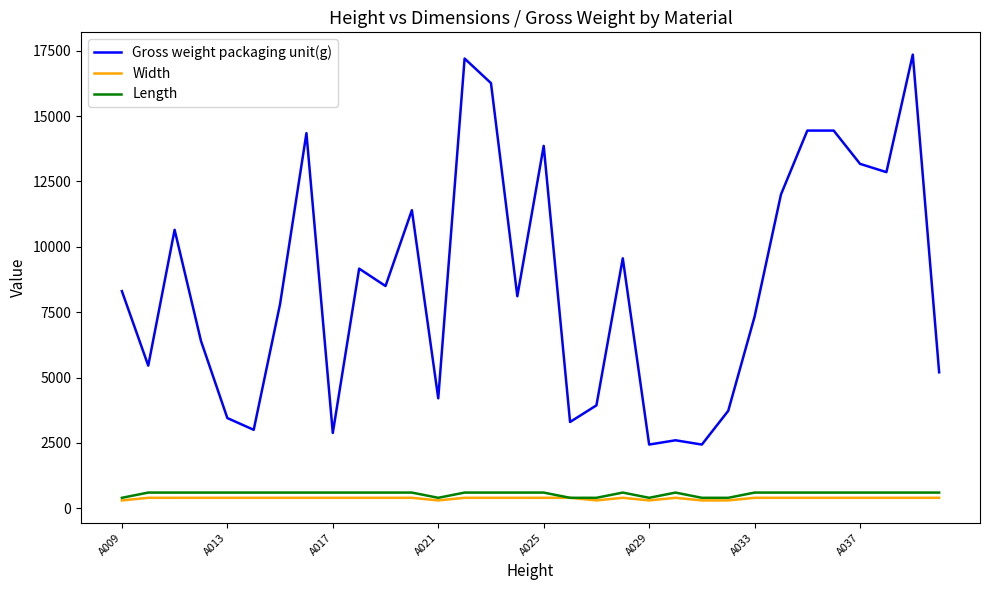

What is the highest value of the Length series?

600.0